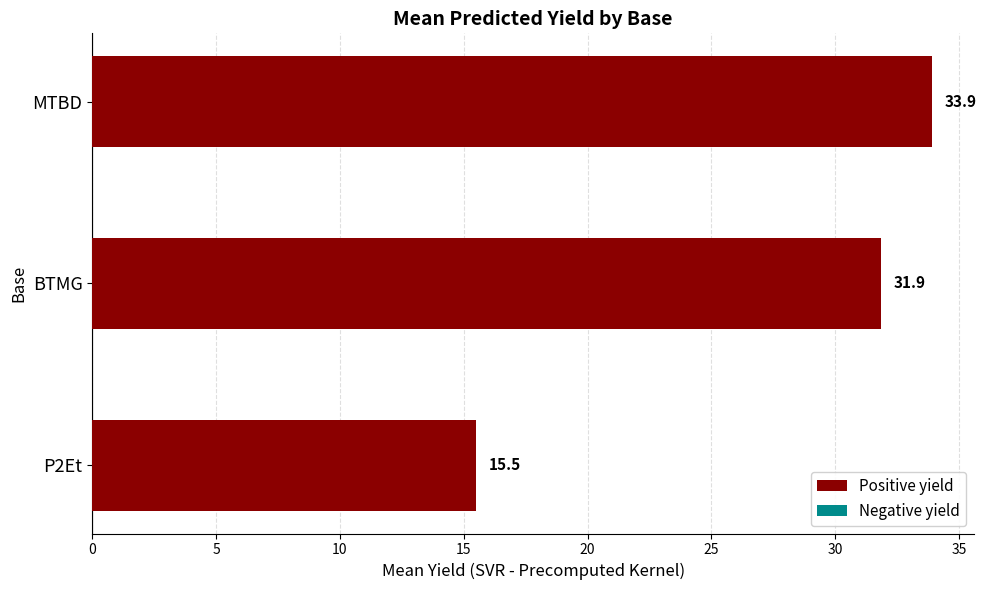

Where is the data nearest to the value 24?

BTMG